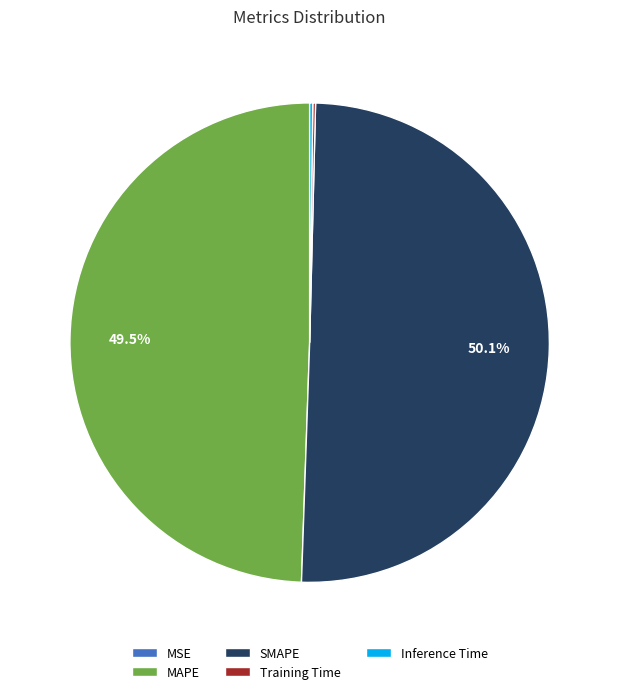

To the nearest percent, what is the average slice percentage?

20%